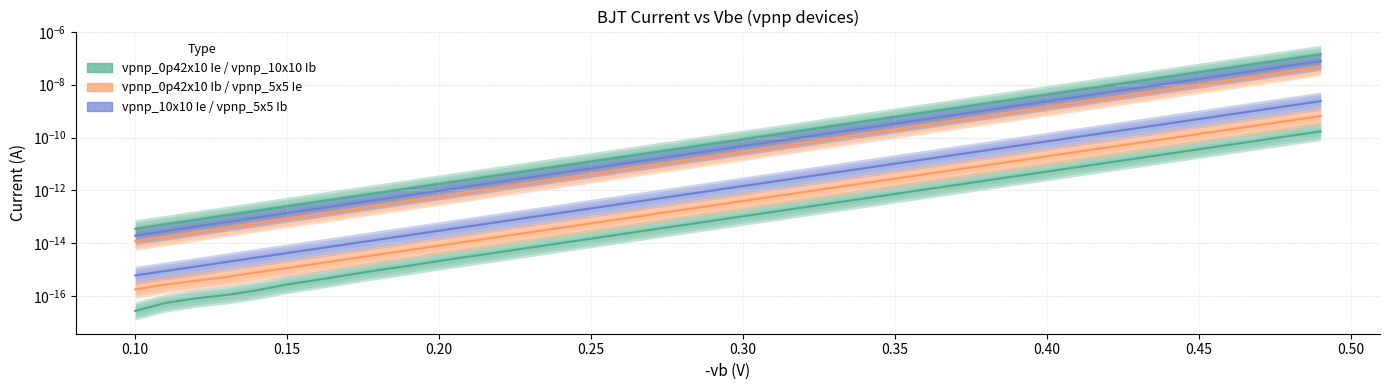

Count the number of data series in this chart.

6